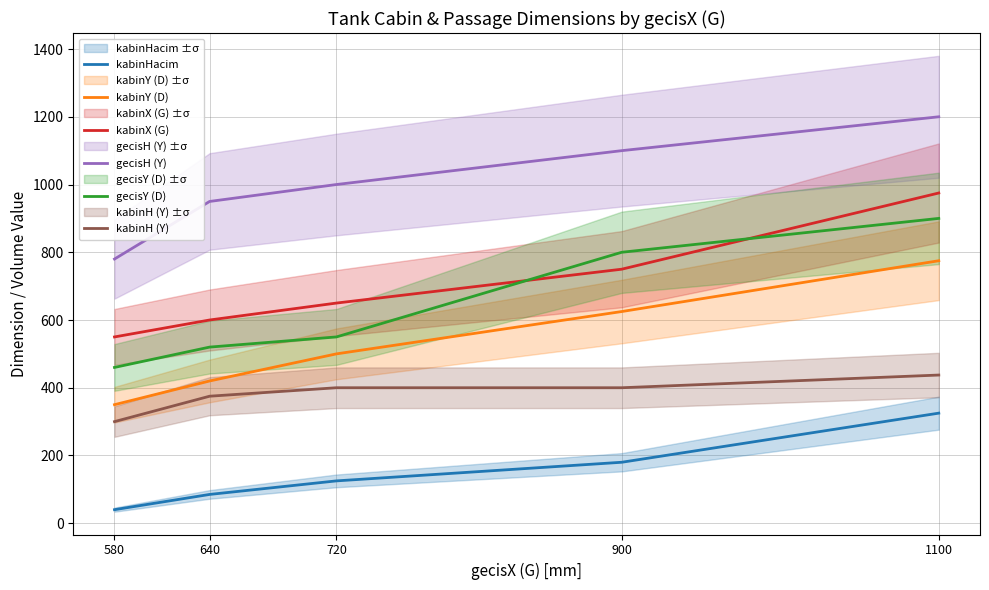

Does the chart have visible grid lines?

Yes